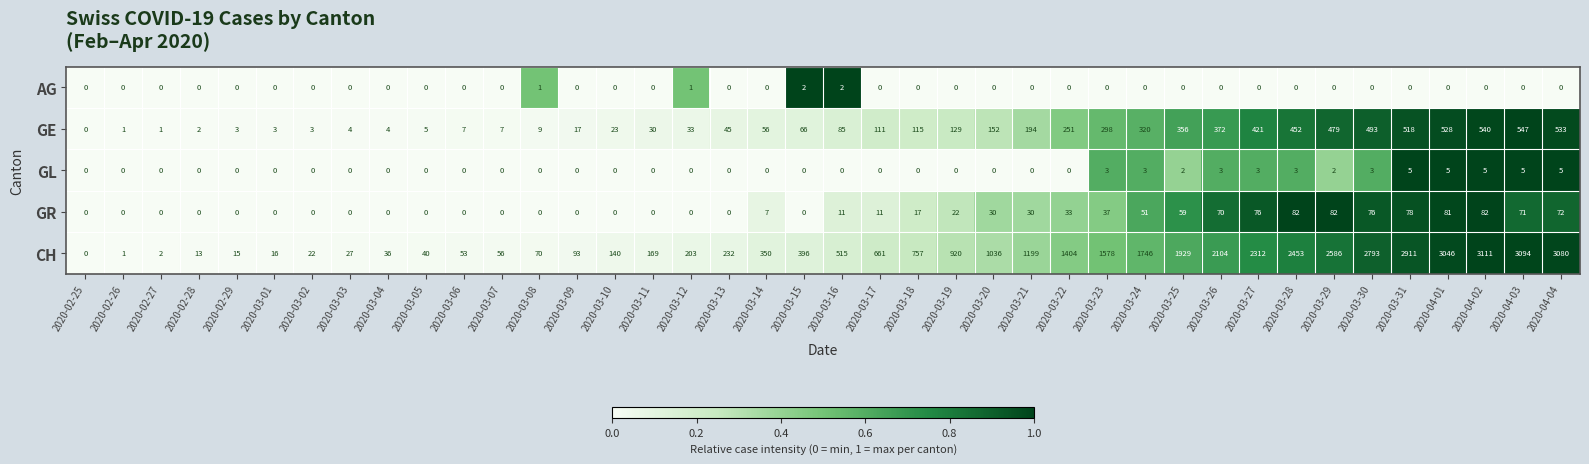

What value does the GR series have at 2020-03-14, to the nearest 5?

5